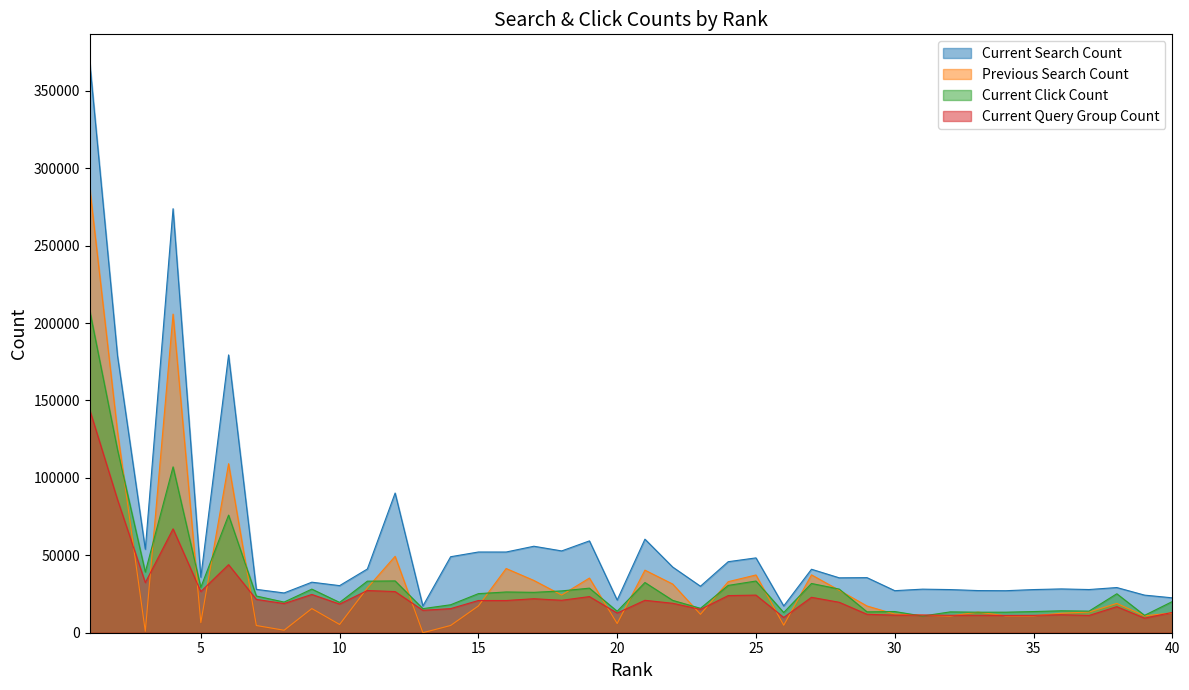

What is the highest value of the Current Search Count series?

368004